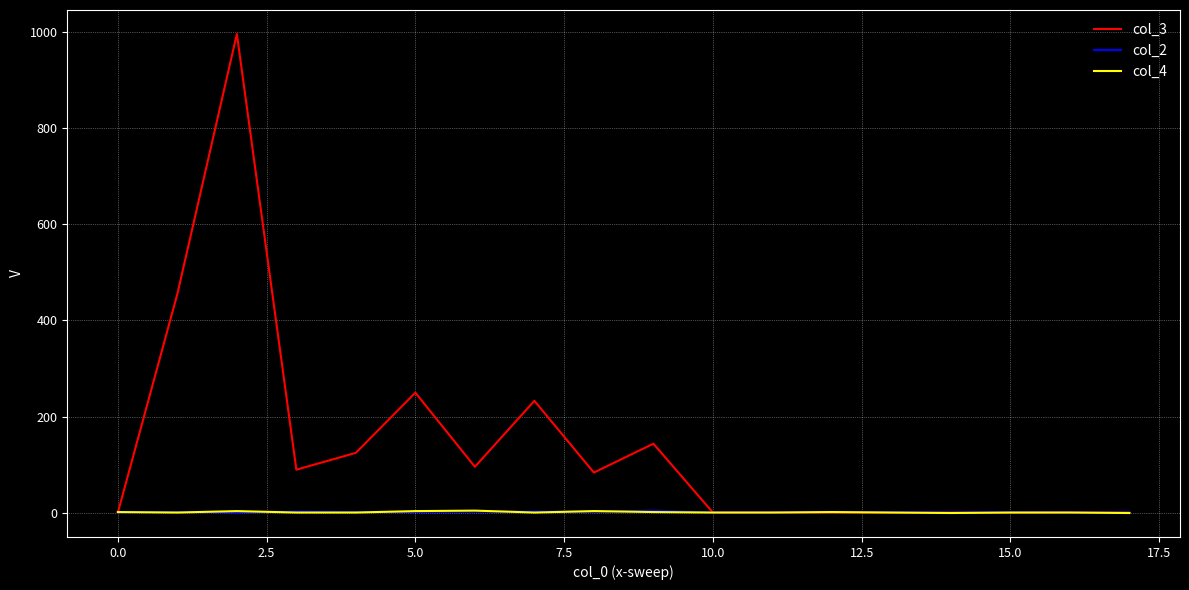

What is the greatest value displayed?

995